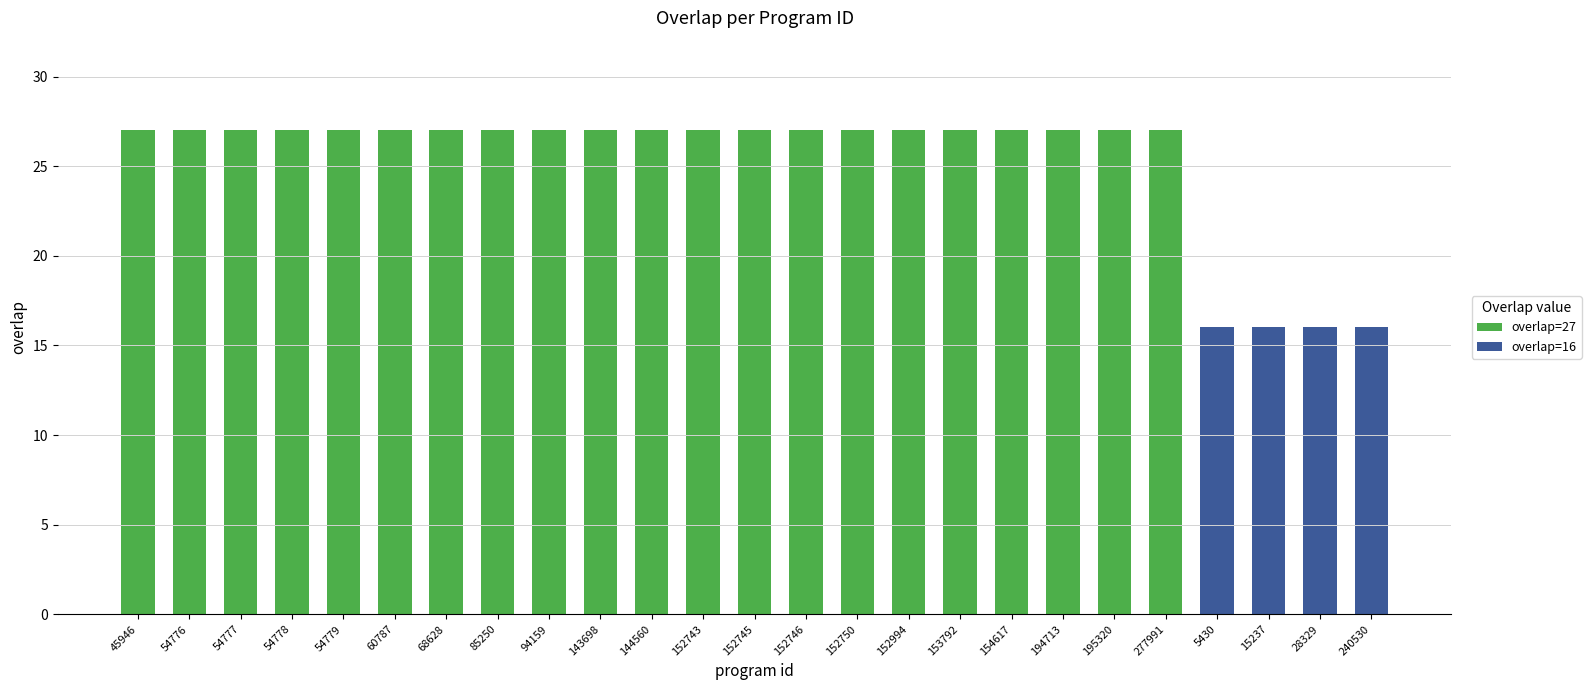

What is the total value across all series at 54777?

27